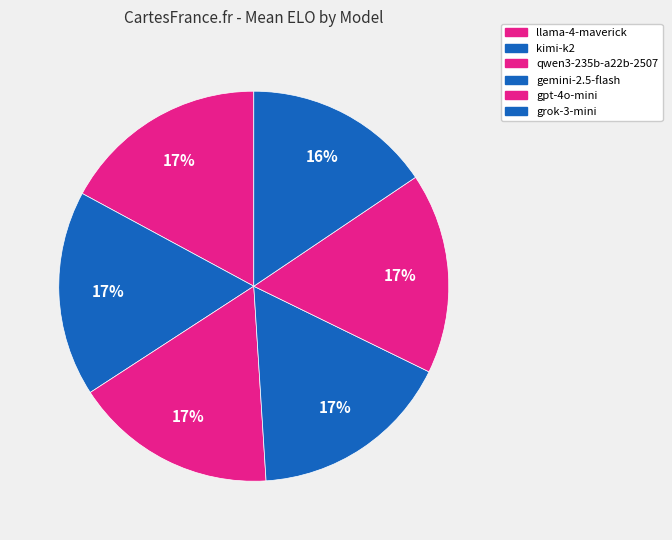

Is there a majority slice in this chart?

No